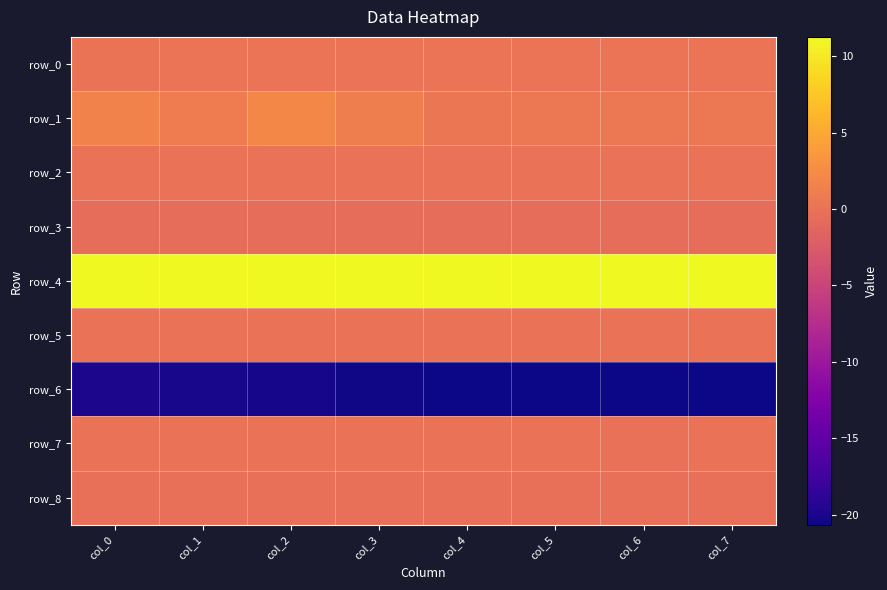

What is the spread (max minus min) of values at col_2?

31.4